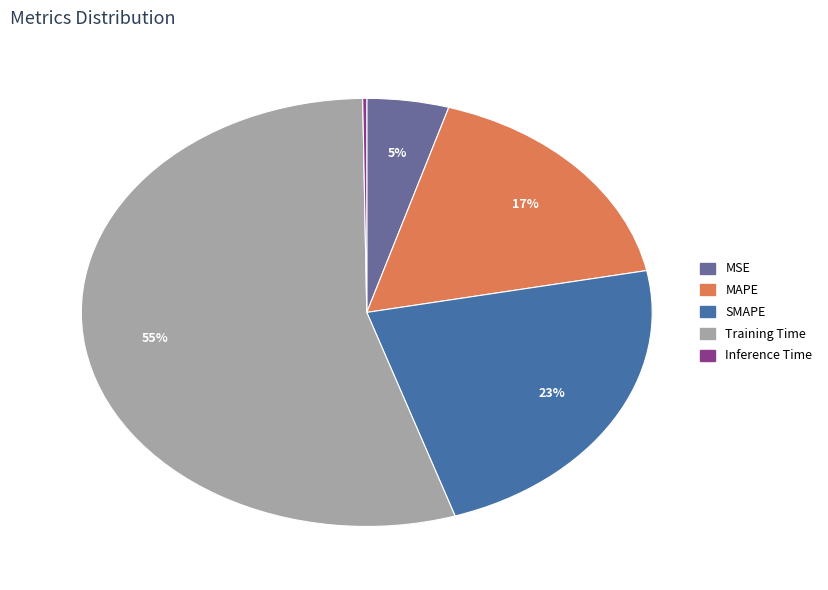

To the nearest percent, what is the combined percentage of MAPE and SMAPE?

40%